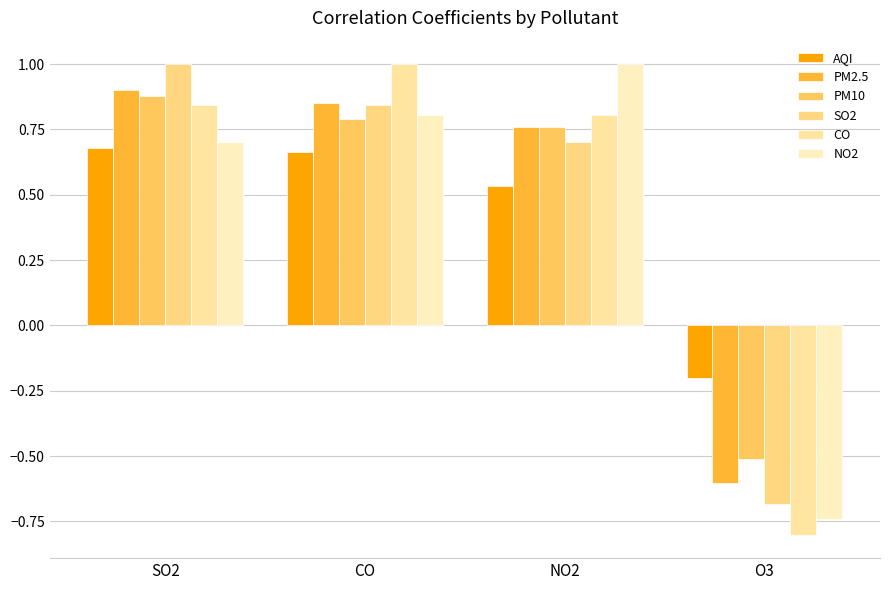

How many values in CO are above zero?

3